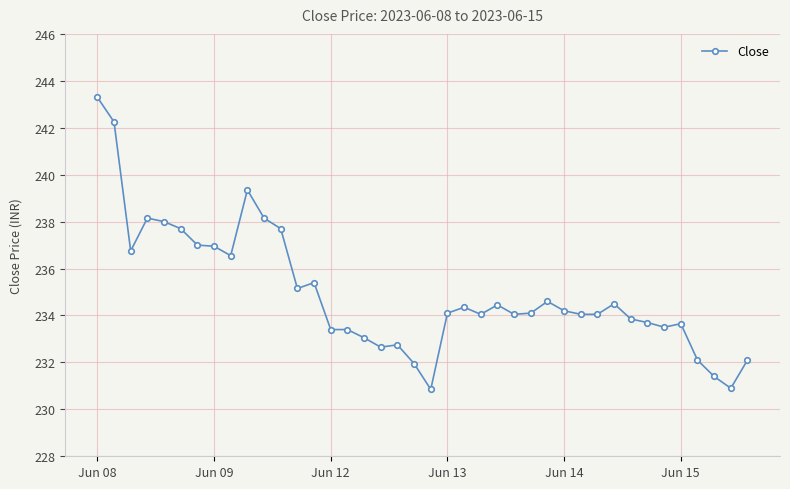

What is the value of the 40th point from the left?

232.1